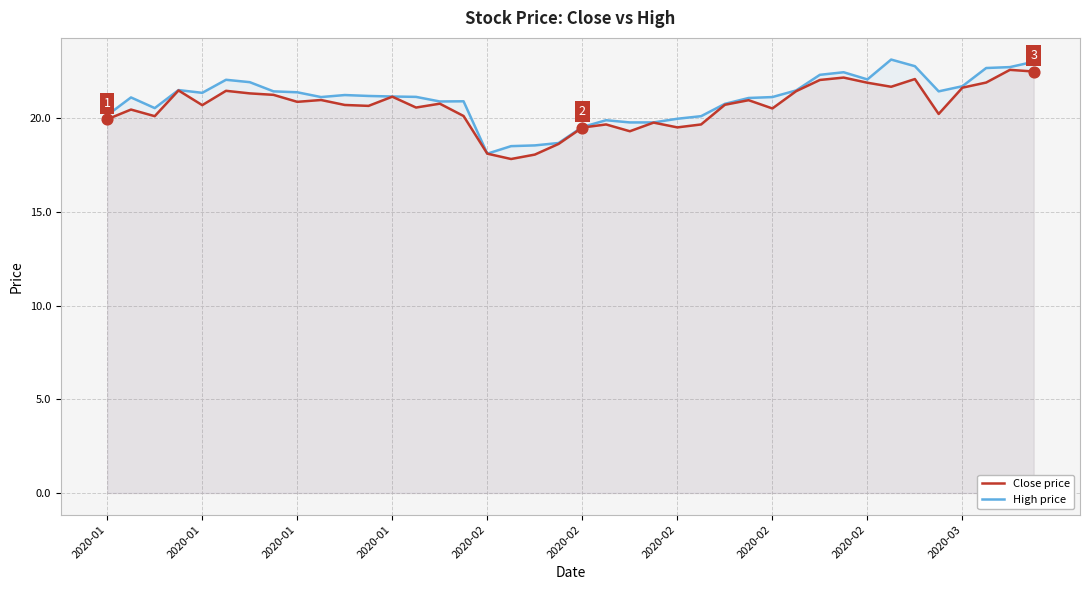

At which category is the sum across all series the highest?

39